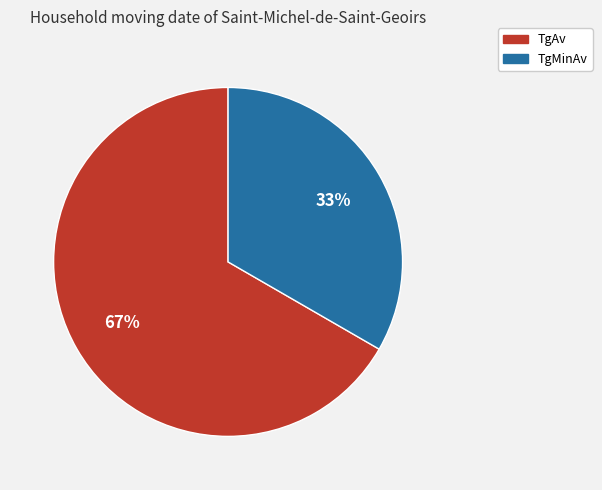

Which category accounts for the majority?

TgAv